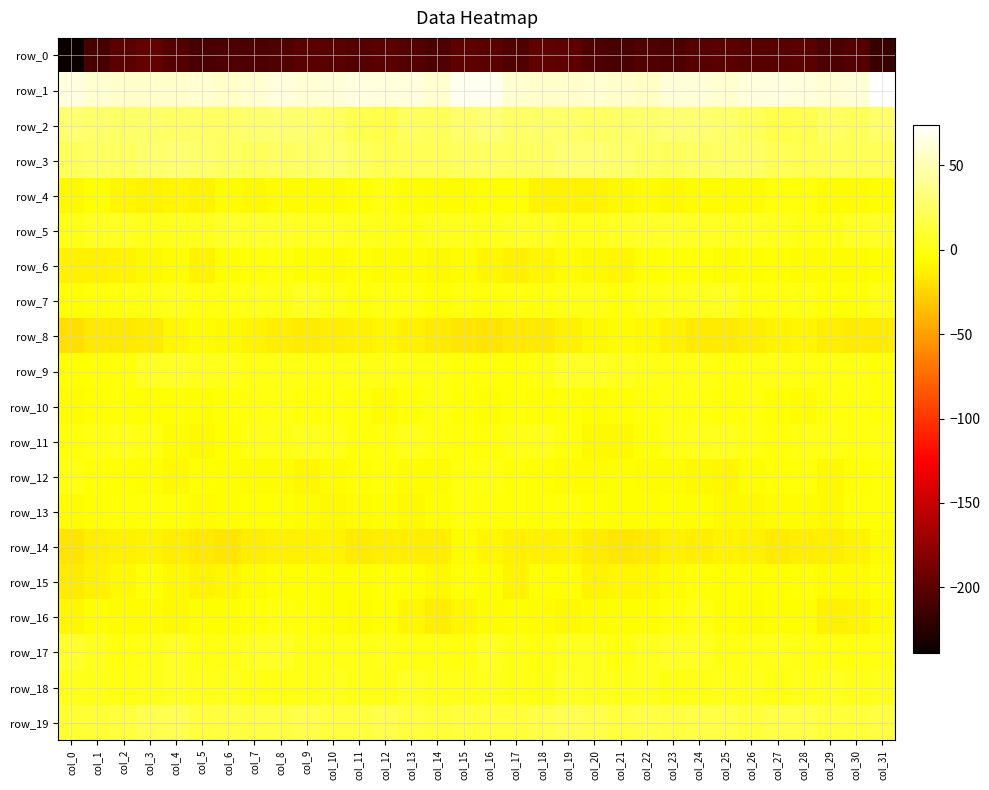

The value of row_3 at col_9 is 25.5. True or false?

True